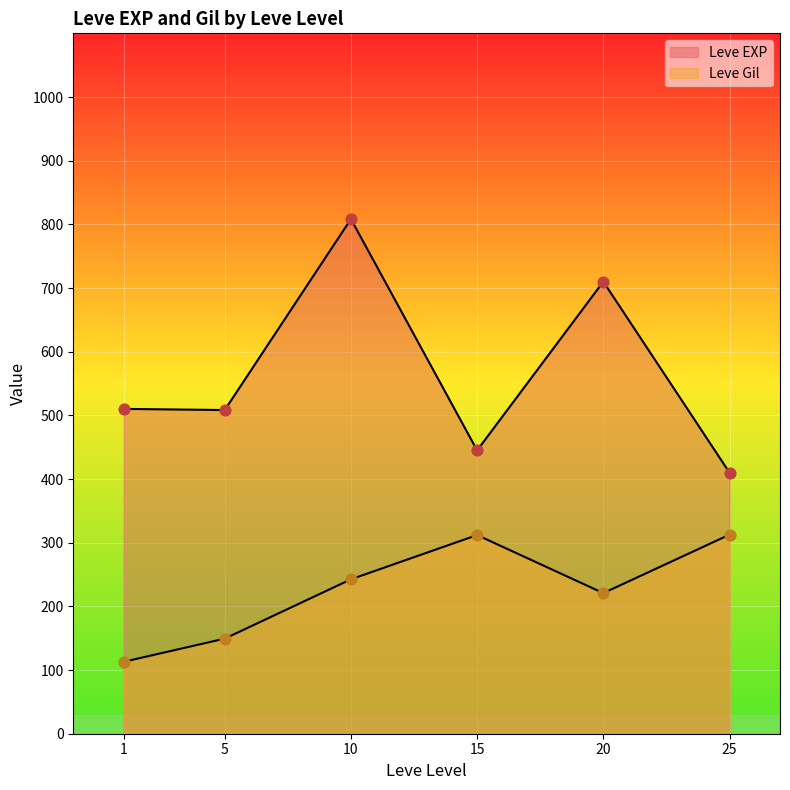

How many lines are shown in the chart?

2